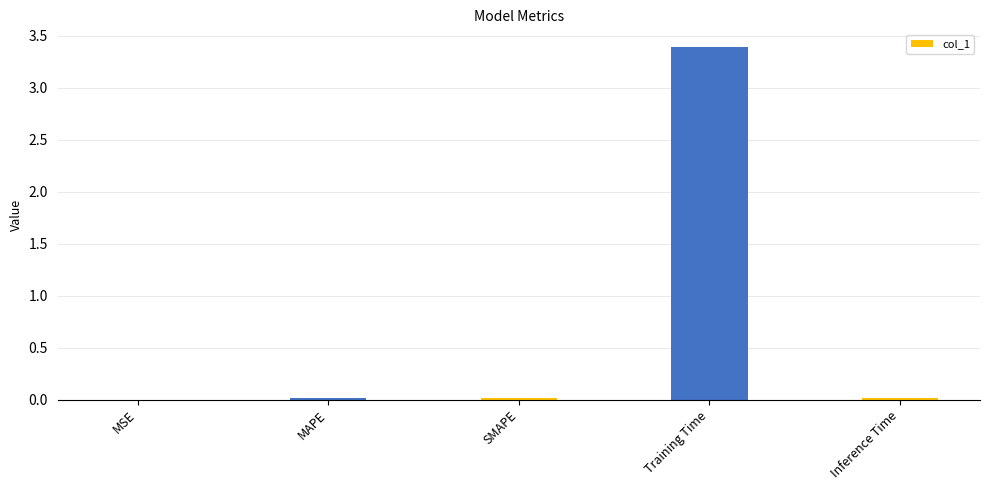

Which has a higher value, MSE or Training Time?

Training Time